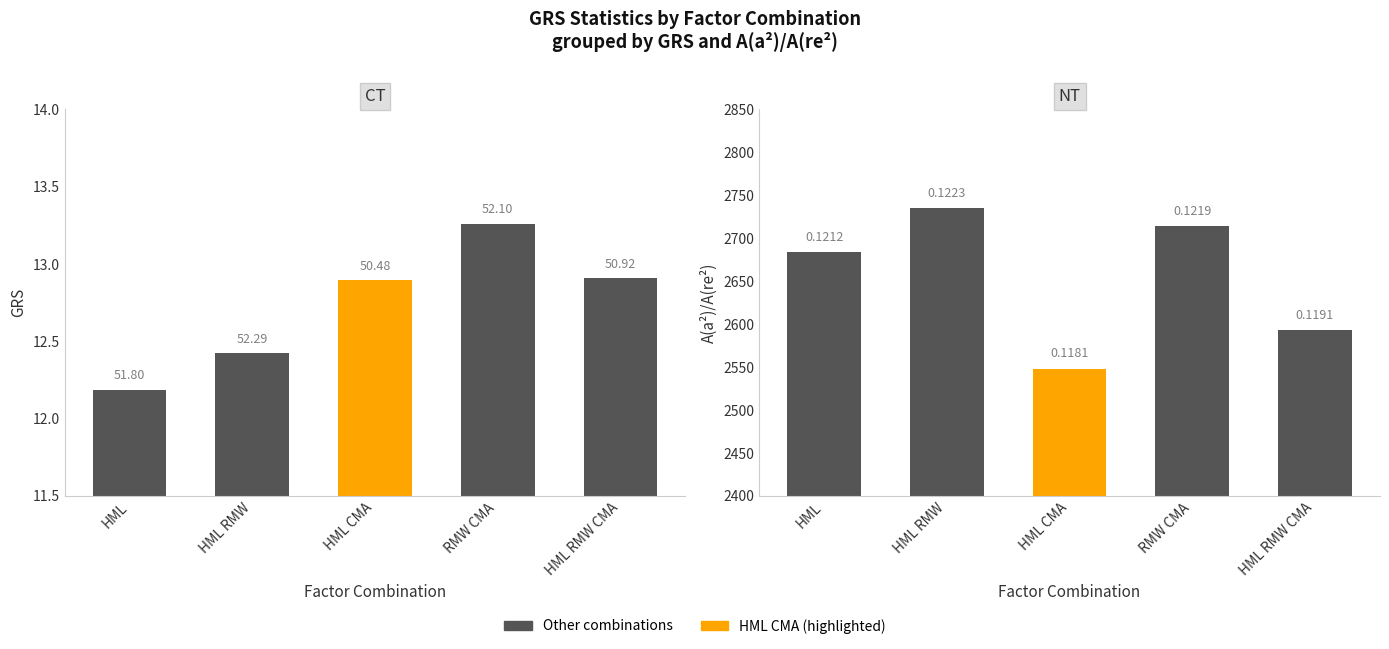

What is the minimum value for GRS?

12.2